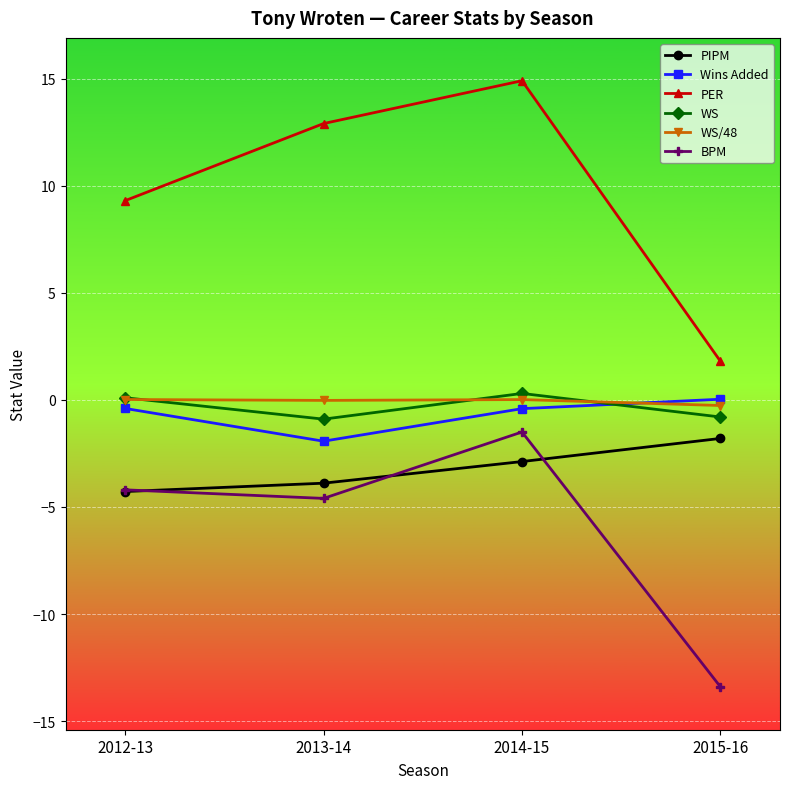

How many values in the Wins Added series exceed 0?

1